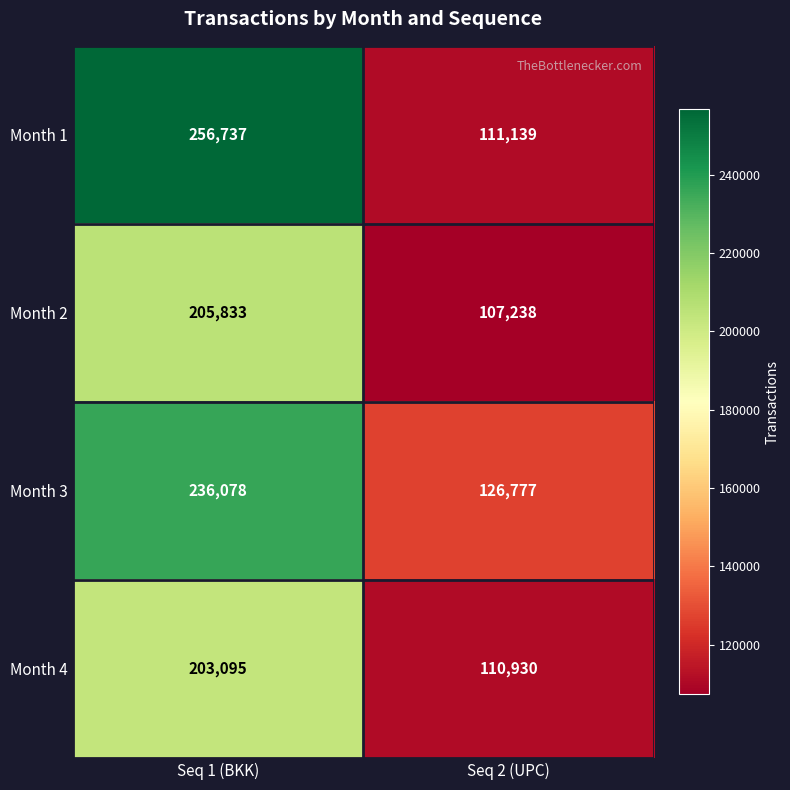

What is the total value across all series at Seq 2 (UPC)?

456084